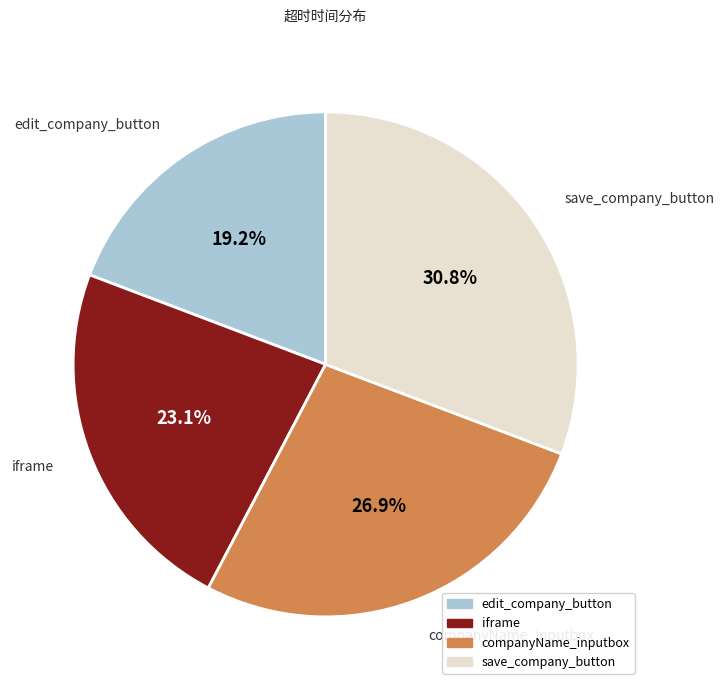

The companyName_inputbox slice represents 21% of the pie. True or false?

False